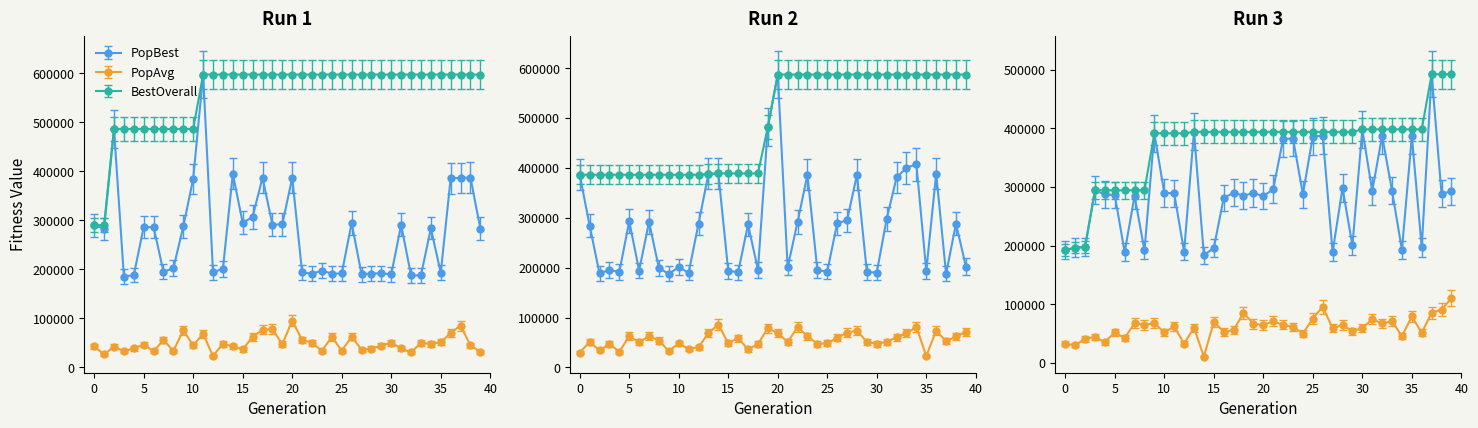

What is the average value of the Run2 PopAvg series?

55256.9